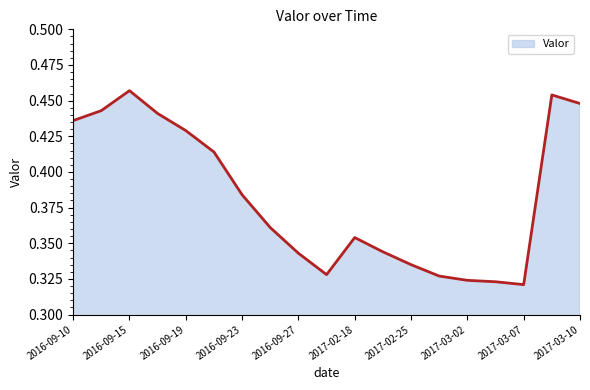

What is the value of the 5th point from the left?

0.4